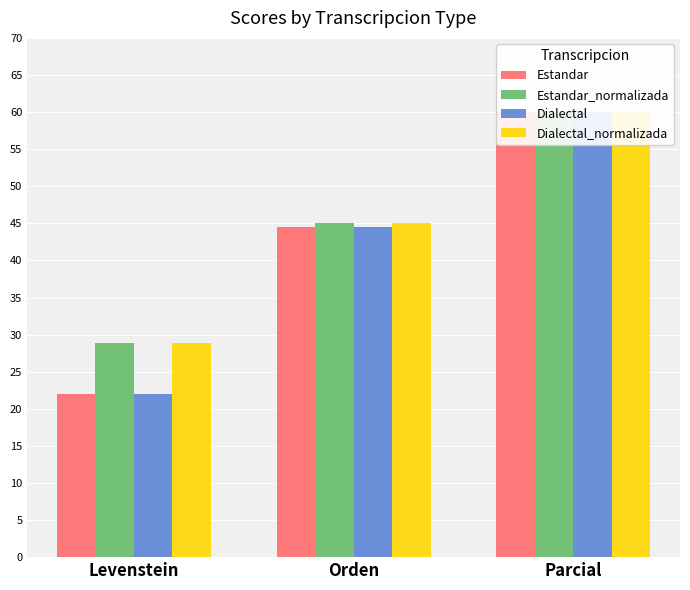

Reading left to right, what are all the values shown in this chart?

Estandar: Levenstein=22.0	Orden=44.4	Parcial=60.0
Estandar_normalizada: Levenstein=28.8	Orden=45.1	Parcial=60.0
Dialectal: Levenstein=22.0	Orden=44.4	Parcial=60.0
Dialectal_normalizada: Levenstein=28.8	Orden=45.1	Parcial=60.0